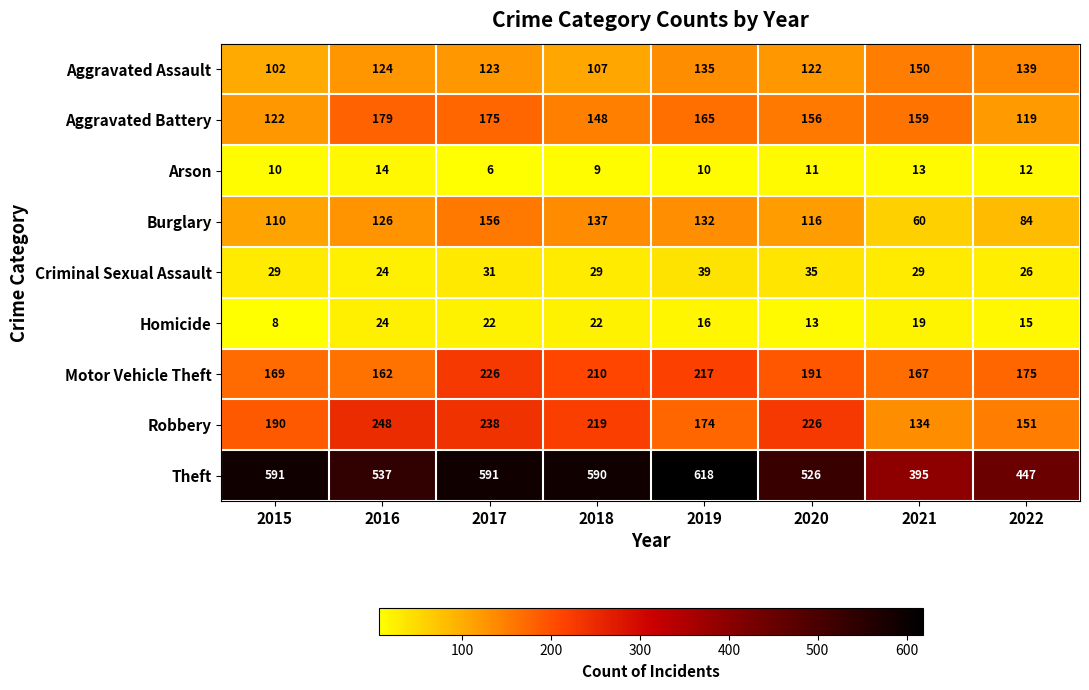

What is the approximate value of Arson at 2016?

14